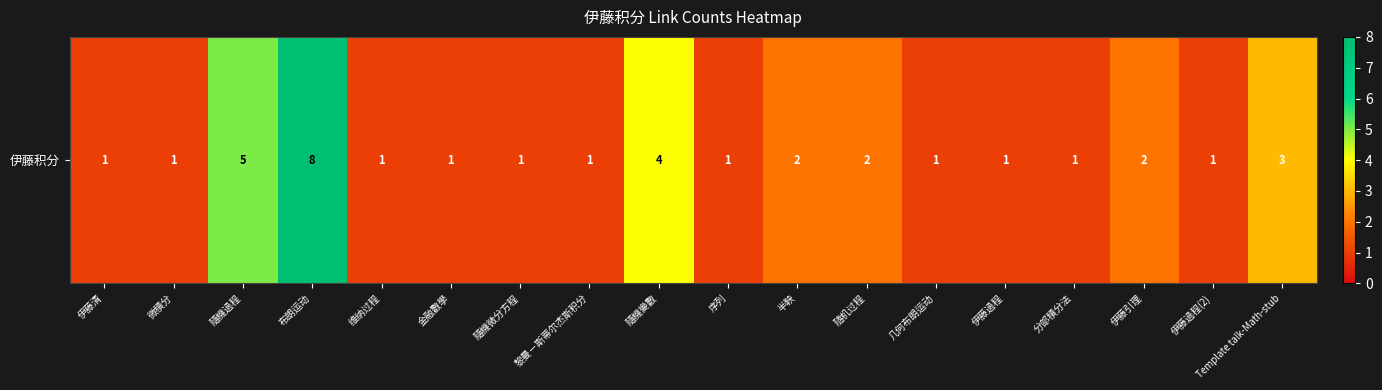

What is the sum of the values at 伊藤引理 and 微積分?

3